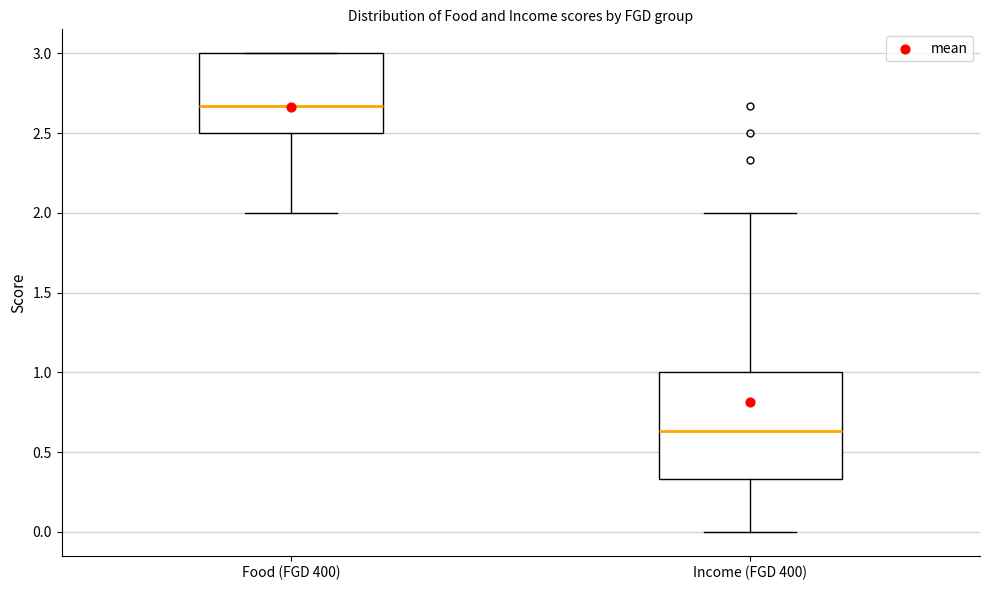

Comparing the boxes themselves (not the whiskers), which one is the tallest?

Income (FGD 400)